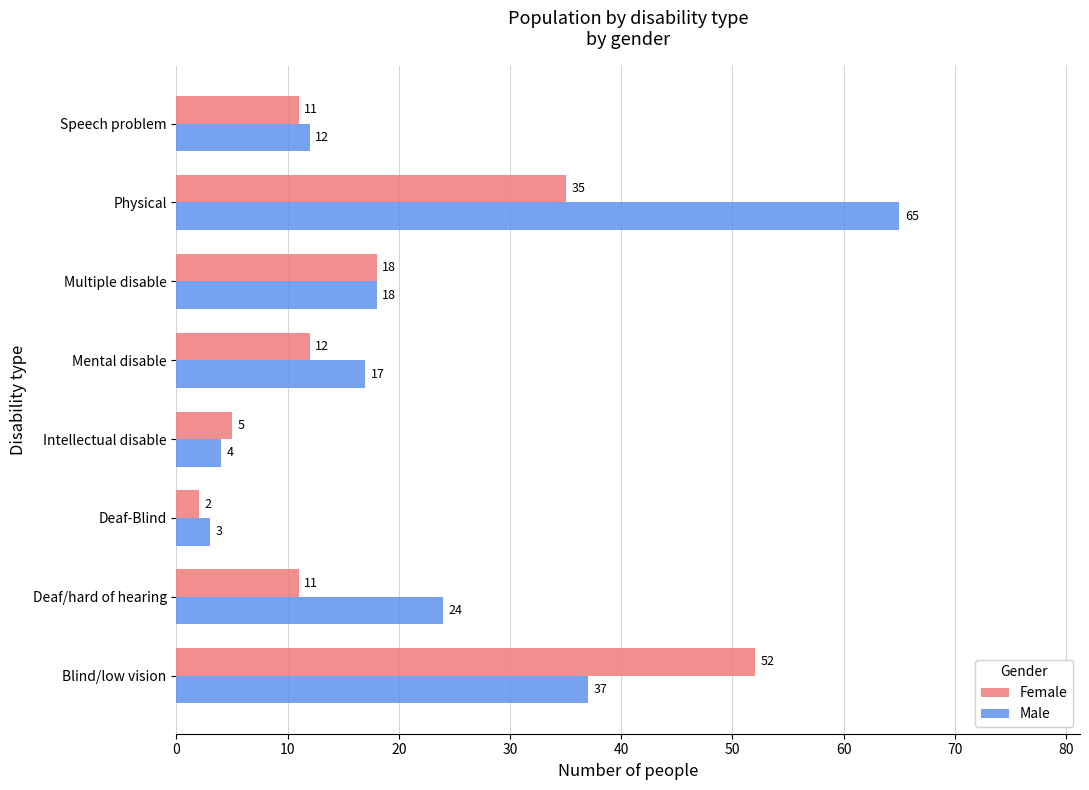

What is the greatest value displayed?

65